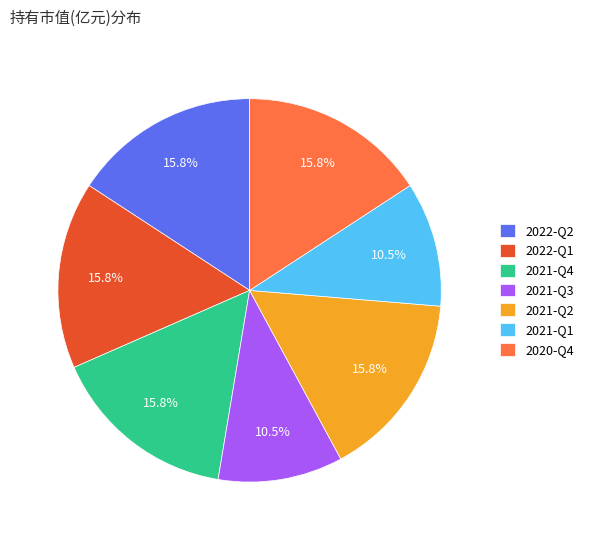

Is there any slice that represents more than half of the pie?

No